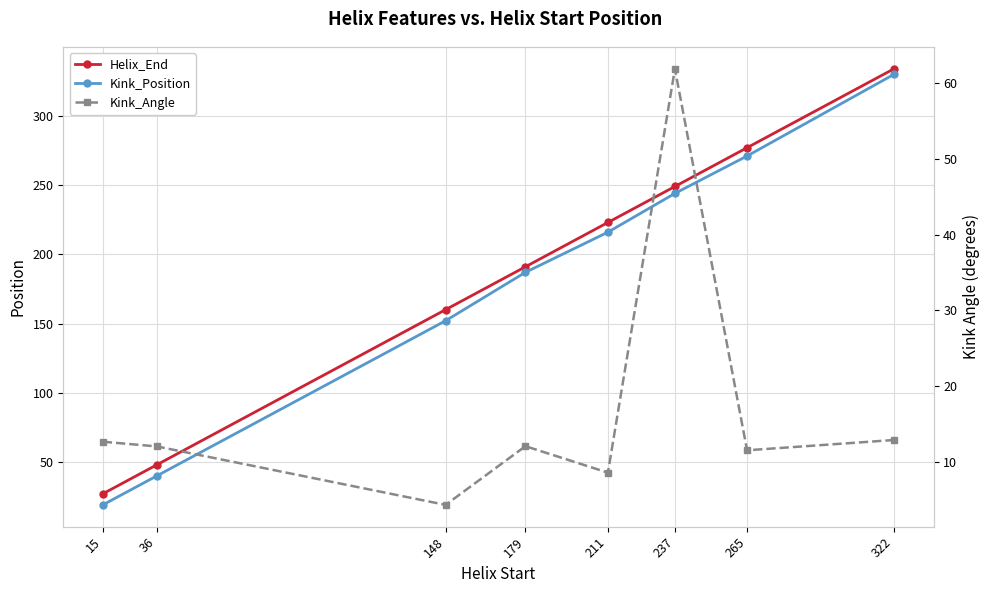

What is the smallest value displayed?

4.3